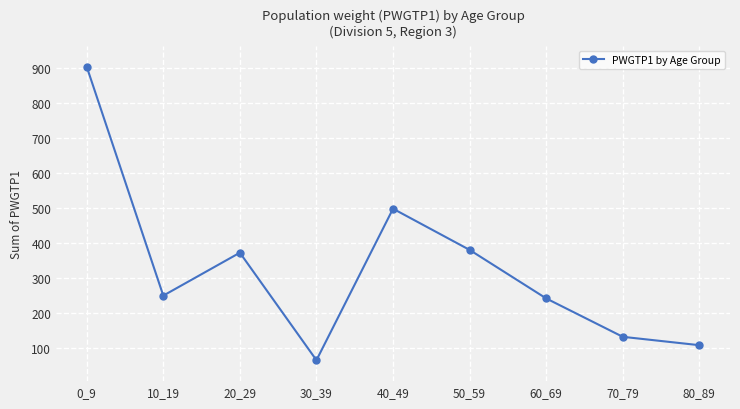

Reading left to right, transcribe all the data shown in this chart.

0_9=905	10_19=249	20_29=372	30_39=64	40_49=498	50_59=380	60_69=241	70_79=131	80_89=107